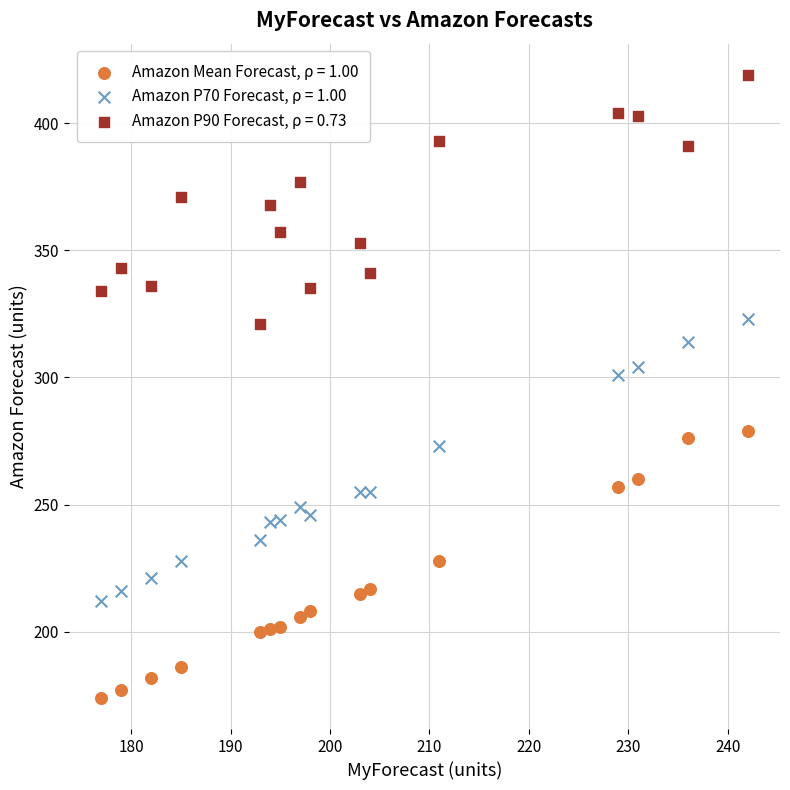

Which series has the widest spread of Y values?

Amazon P70 Forecast, ρ = 1.00